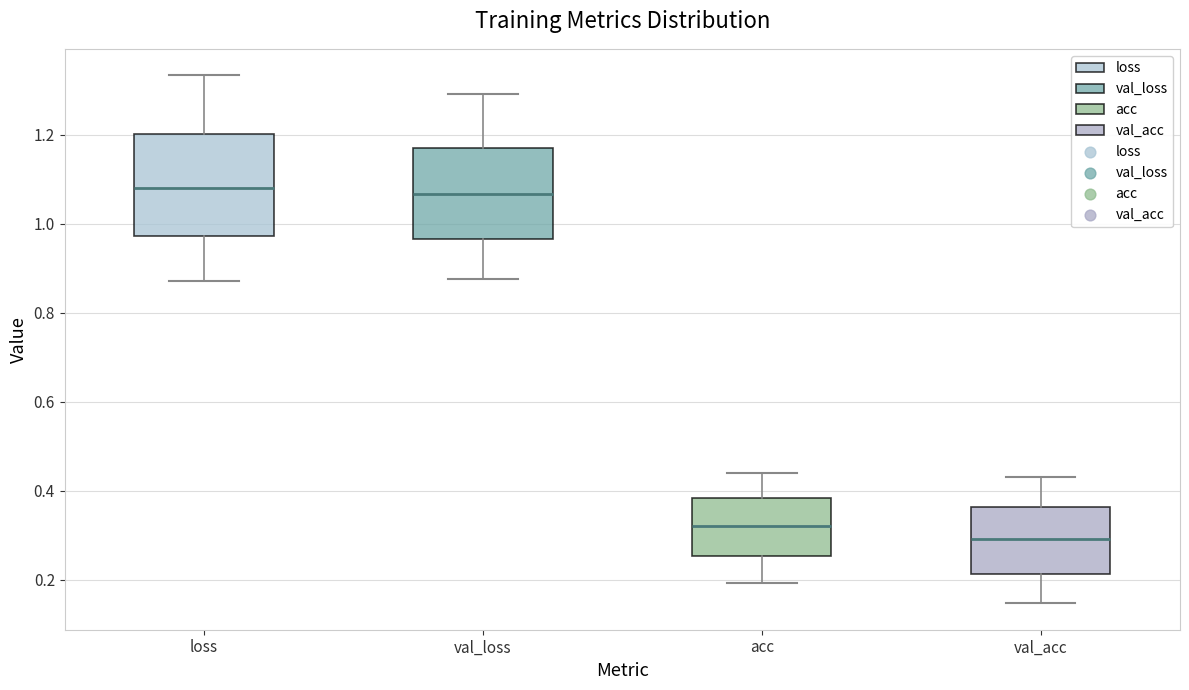

Where is the lower edge of the box for acc on the y-axis? The values are not printed on the chart, so give them approximately, as read against the axis.

0.26